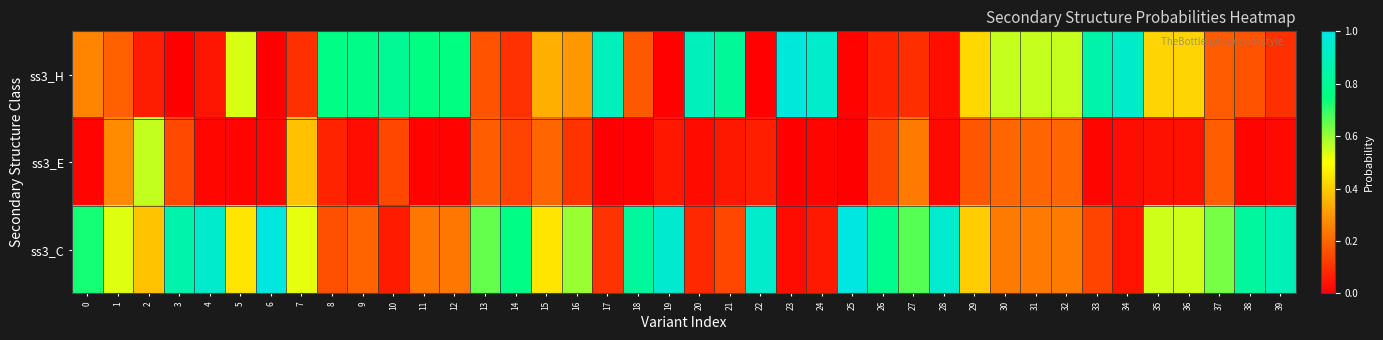

What is the spread (max minus min) of values at 3?

0.8